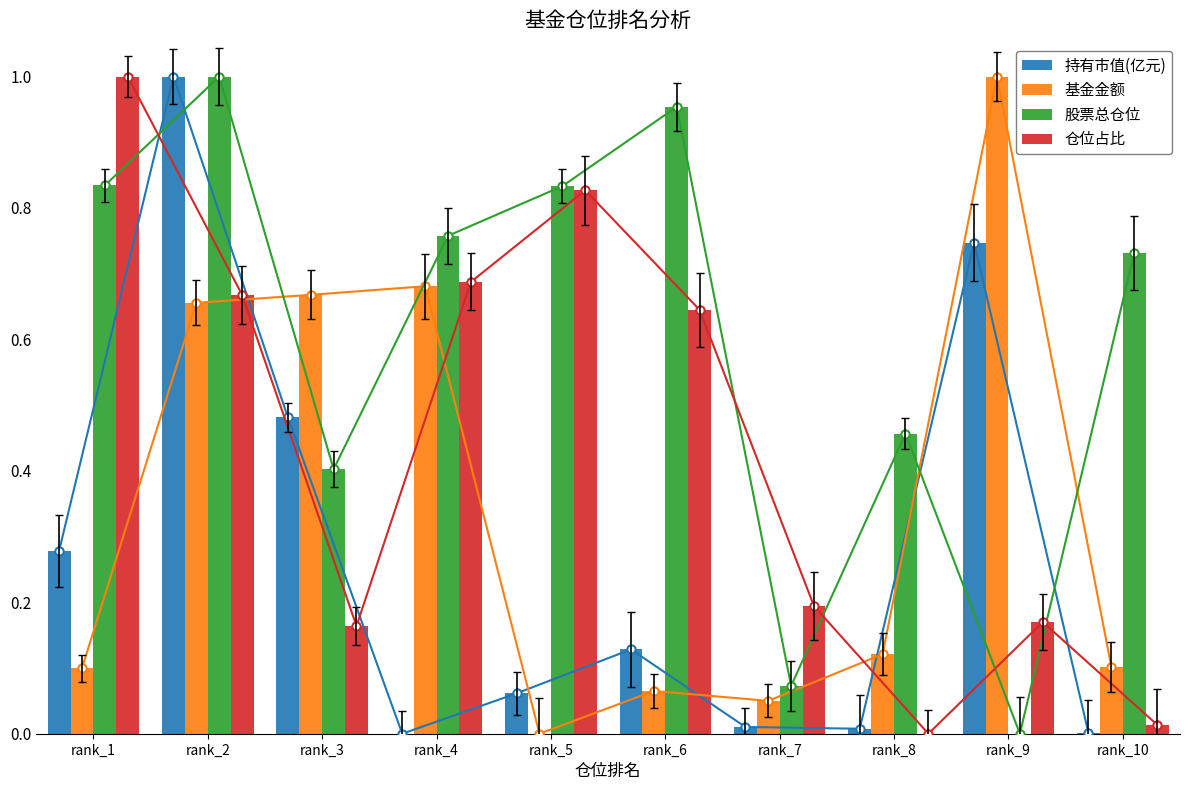

Is the value of 股票总仓位 at rank_7 greater than the value of 仓位占比 at rank_2?

No